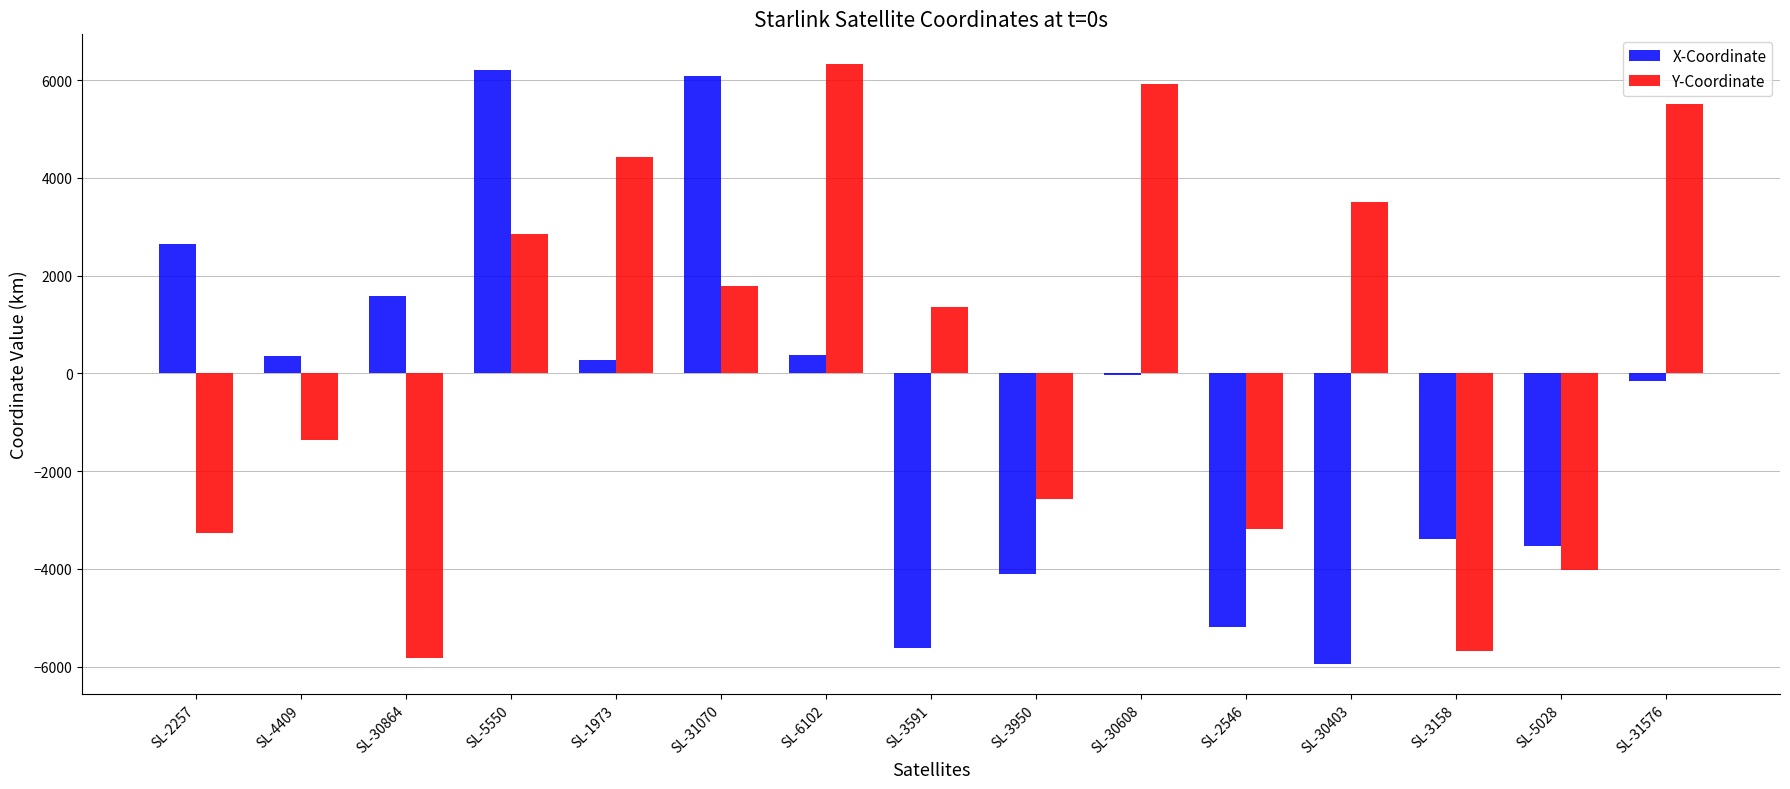

Which series changed the most between SL-30608 and SL-3158?

Y-Coordinate